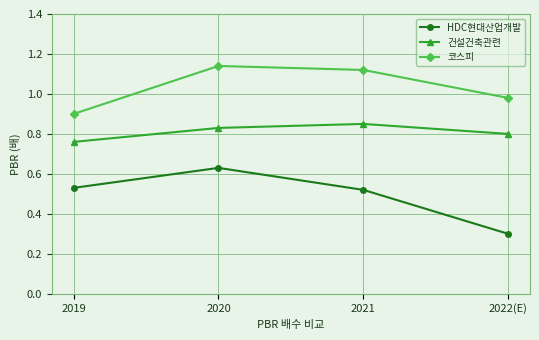

At how many categories does at least one series exceed 1?

2